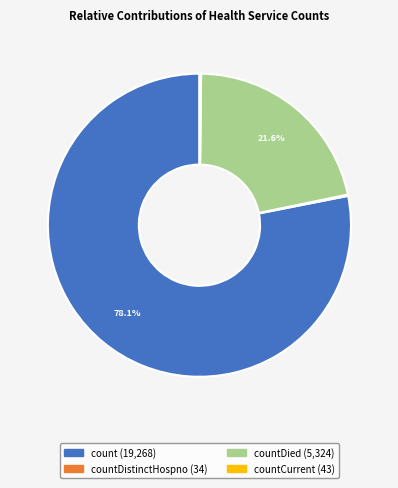

Is there any slice that represents more than half of the pie?

Yes